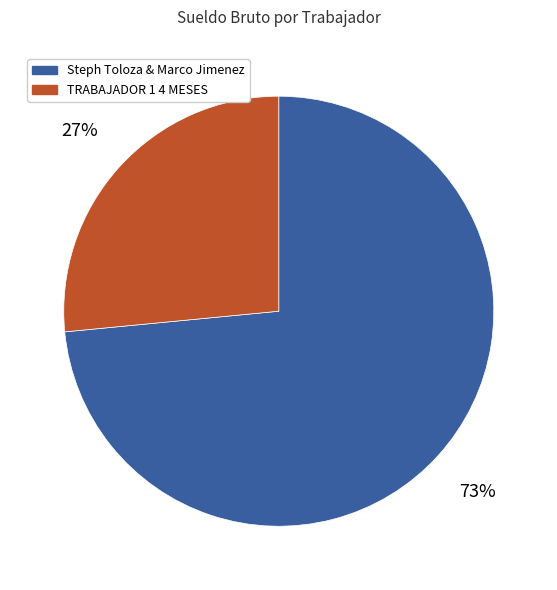

Is it true that TRABAJADOR 1 4 MESES is 27% of the pie?

True